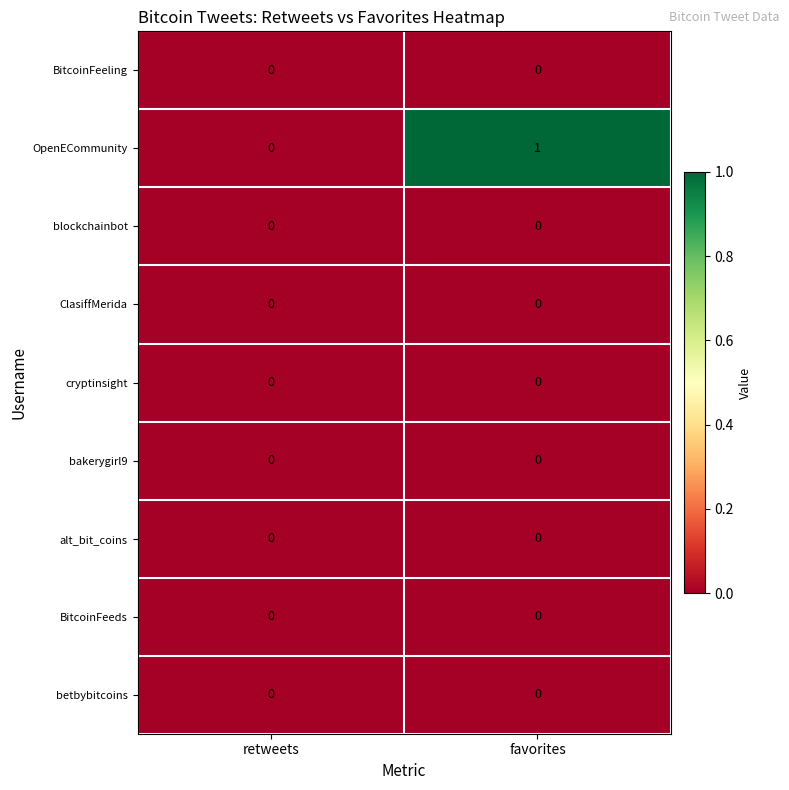

How many data points does each series have?

2